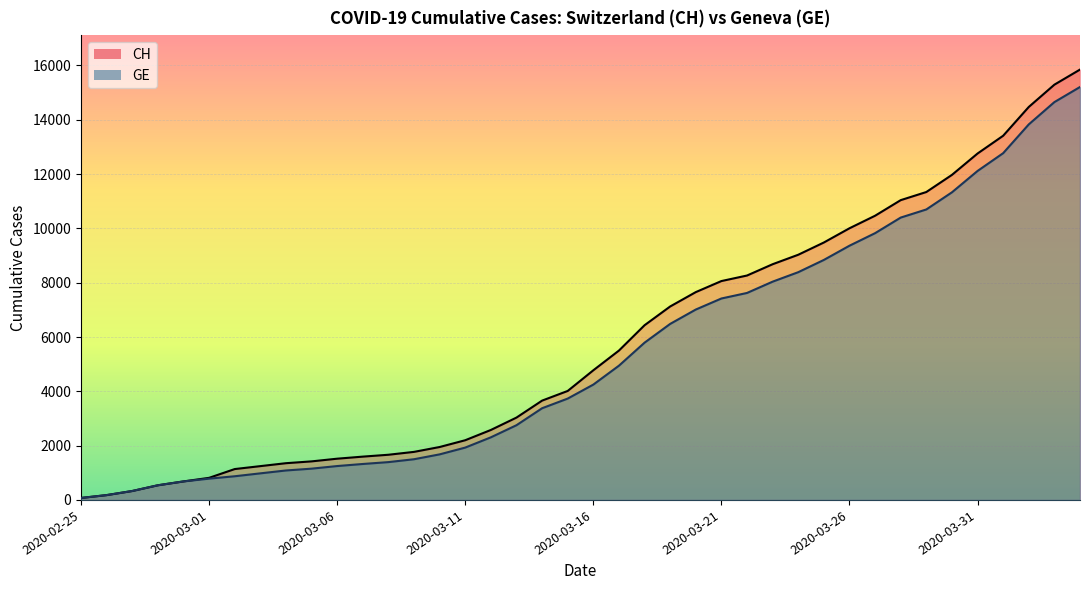

True or false: CH and GE intersect in this chart.

False